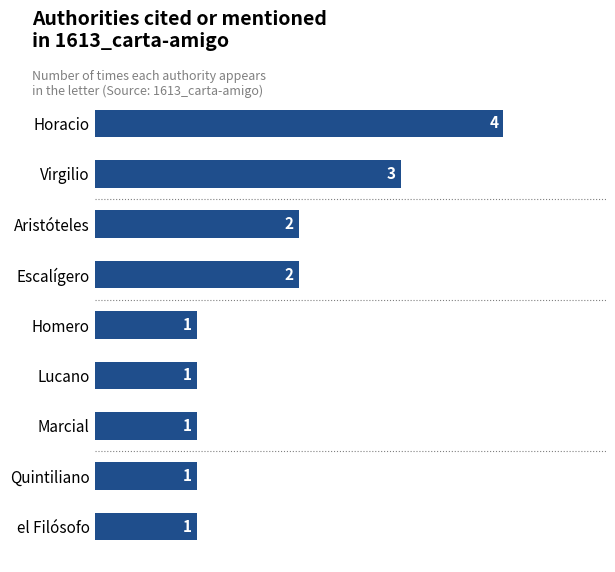

Reading top to bottom, transcribe all the data shown in this chart.

Horacio=4	Virgilio=3	Aristóteles=2	Escalígero=2	Homero=1	Lucano=1	Marcial=1	Quintiliano=1	el Filósofo=1